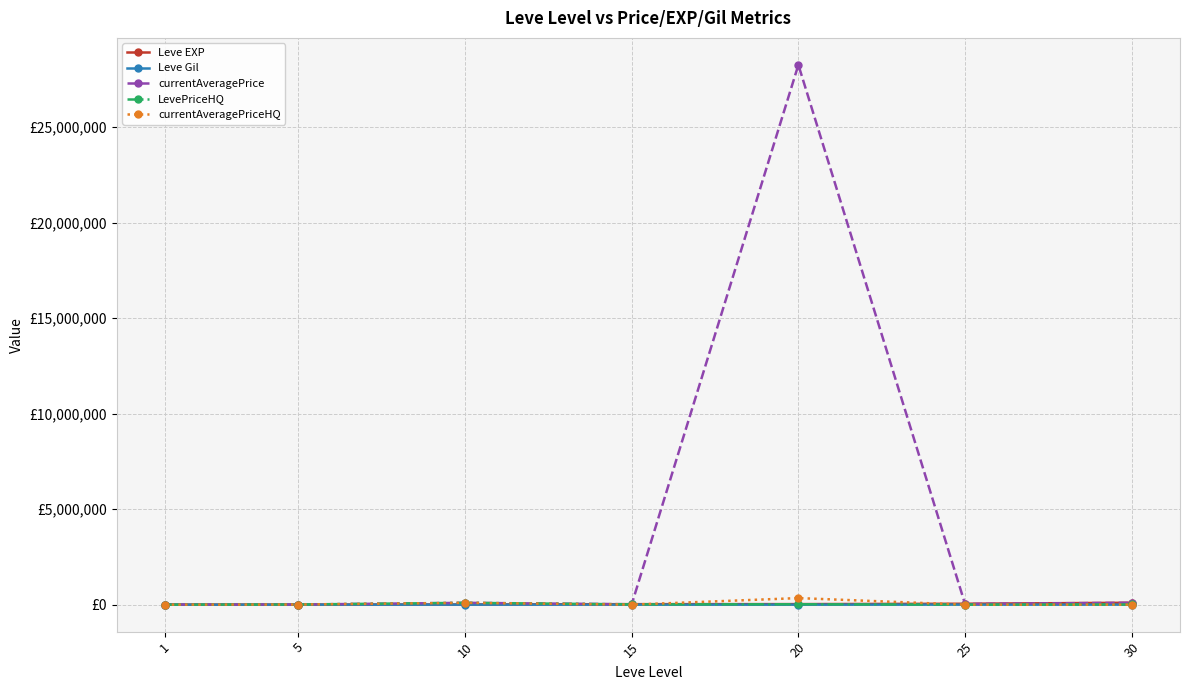

Reading left to right, list all the values displayed in this chart.

Leve EXP: 1690	6030	9990	24790	28010	47200	99220
Leve Gil: 112	140	288	240	293	317	413
currentAveragePrice: 3307	5166	95000	20000	28257376	36390	99220
LevePriceHQ: 0	6500	95000	12999	19999	0	9000
currentAveragePriceHQ: 0	6500	95000	0	343166	0	0